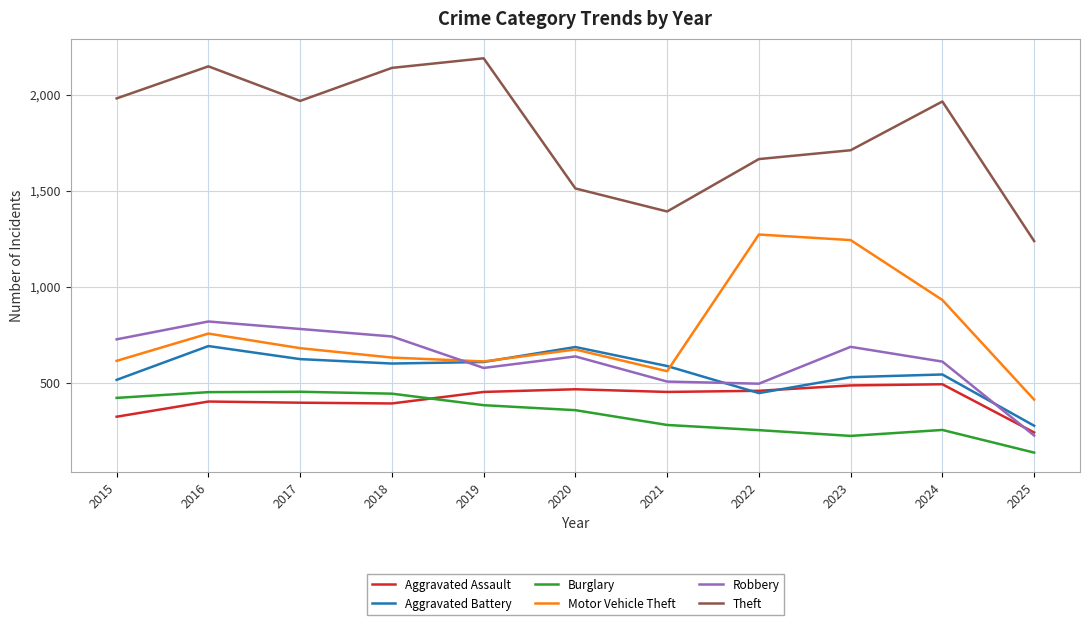

What is the spread (max minus min) of values at 2024?

1711